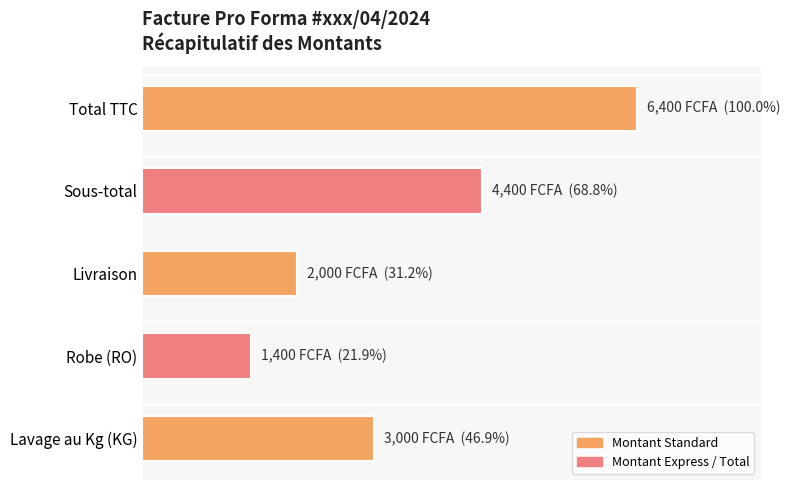

Rank the categories by value from lowest to highest.

Robe (RO), Livraison, Lavage au Kg (KG), Sous-total, Total TTC